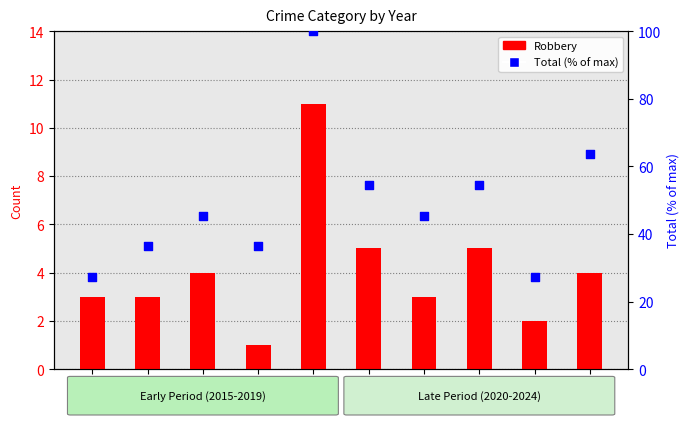

Which series has the largest Y range (max minus min)?

Total (% of max)